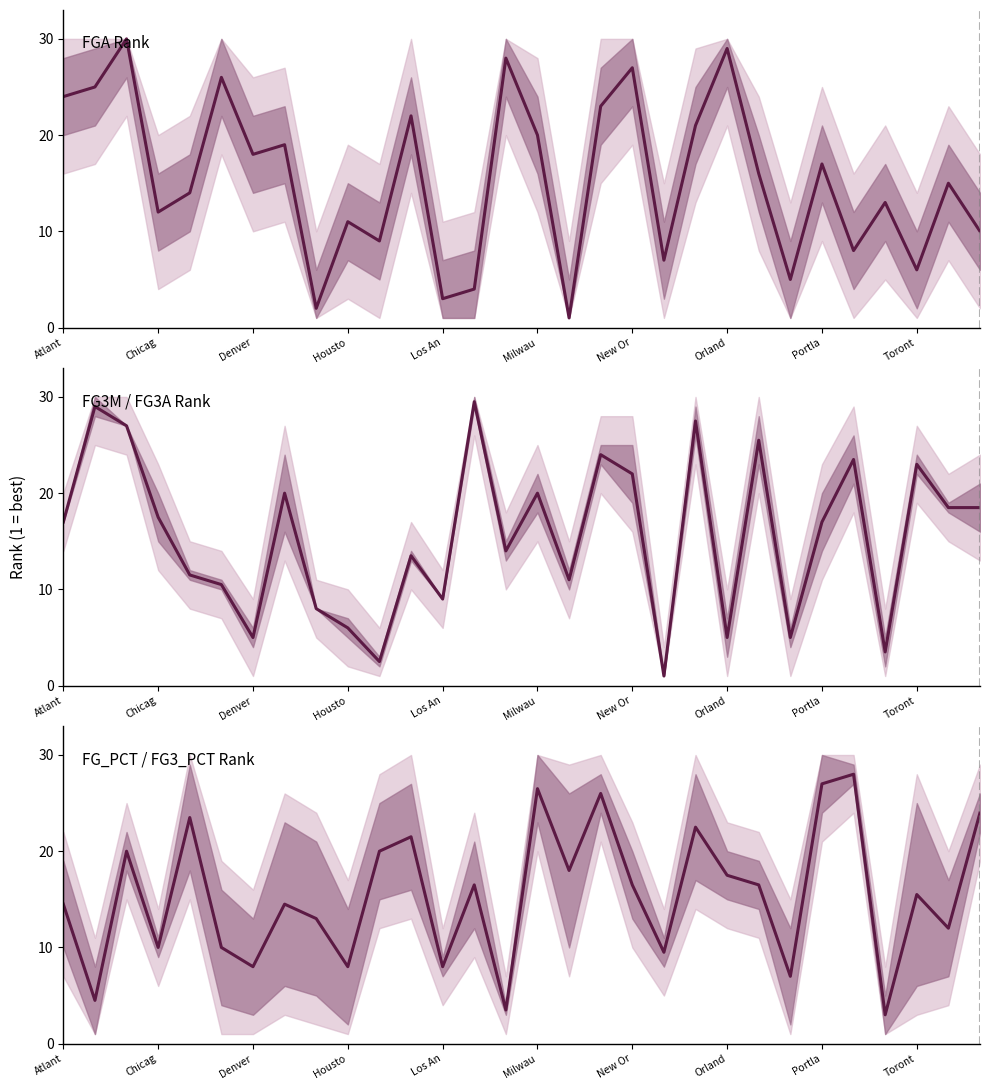

How many data points are above 16?

15